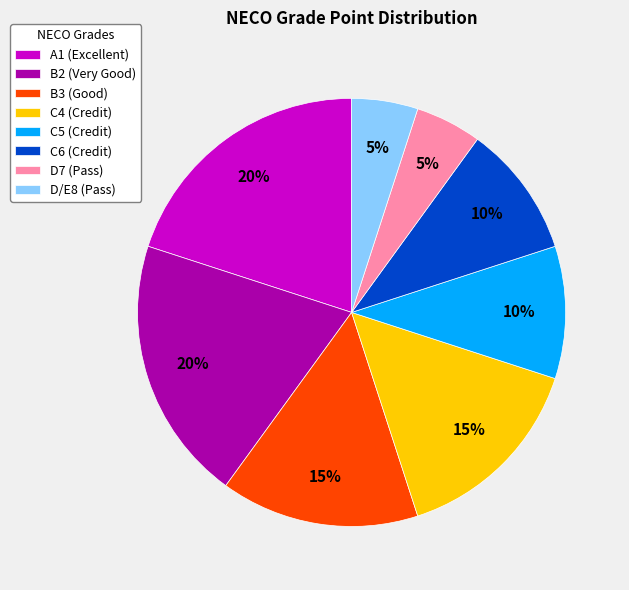

Is the sum of D7 (Pass) and D/E8 (Pass) greater than half?

No